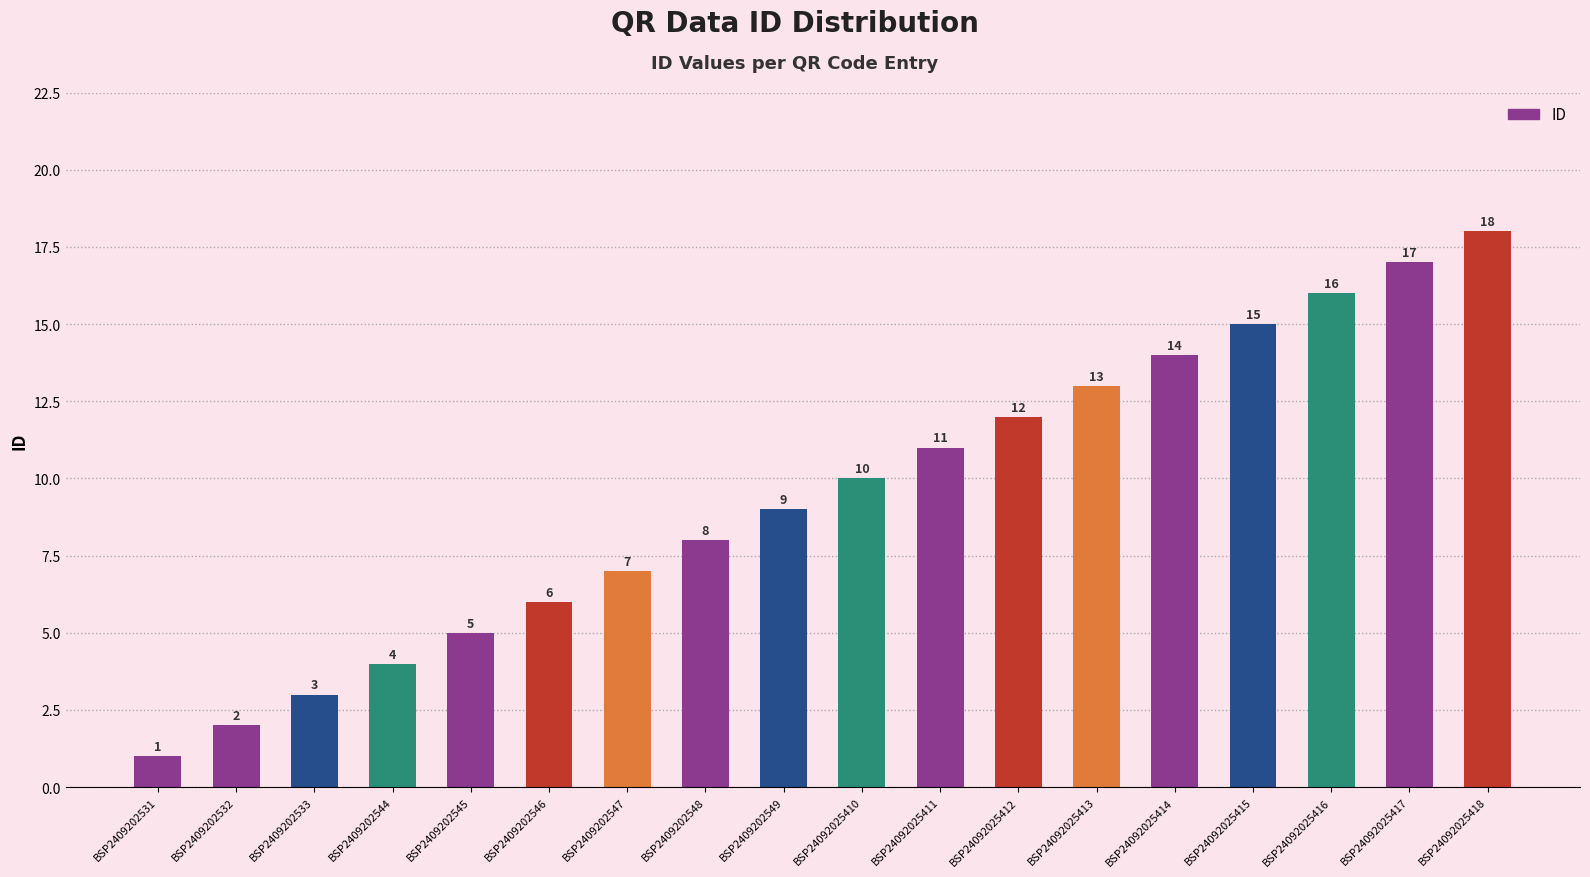

At which category does the chart reach its peak across all series?

BSP24092025418